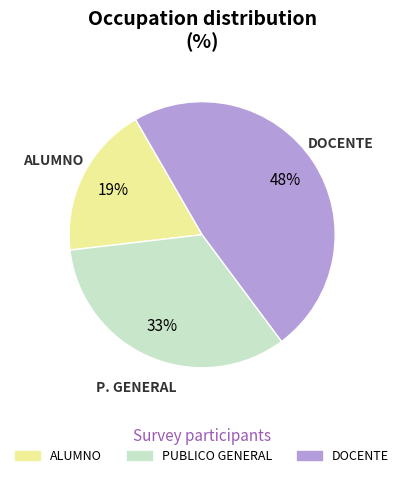

To the nearest percent, what percentage of the pie is DOCENTE?

48%